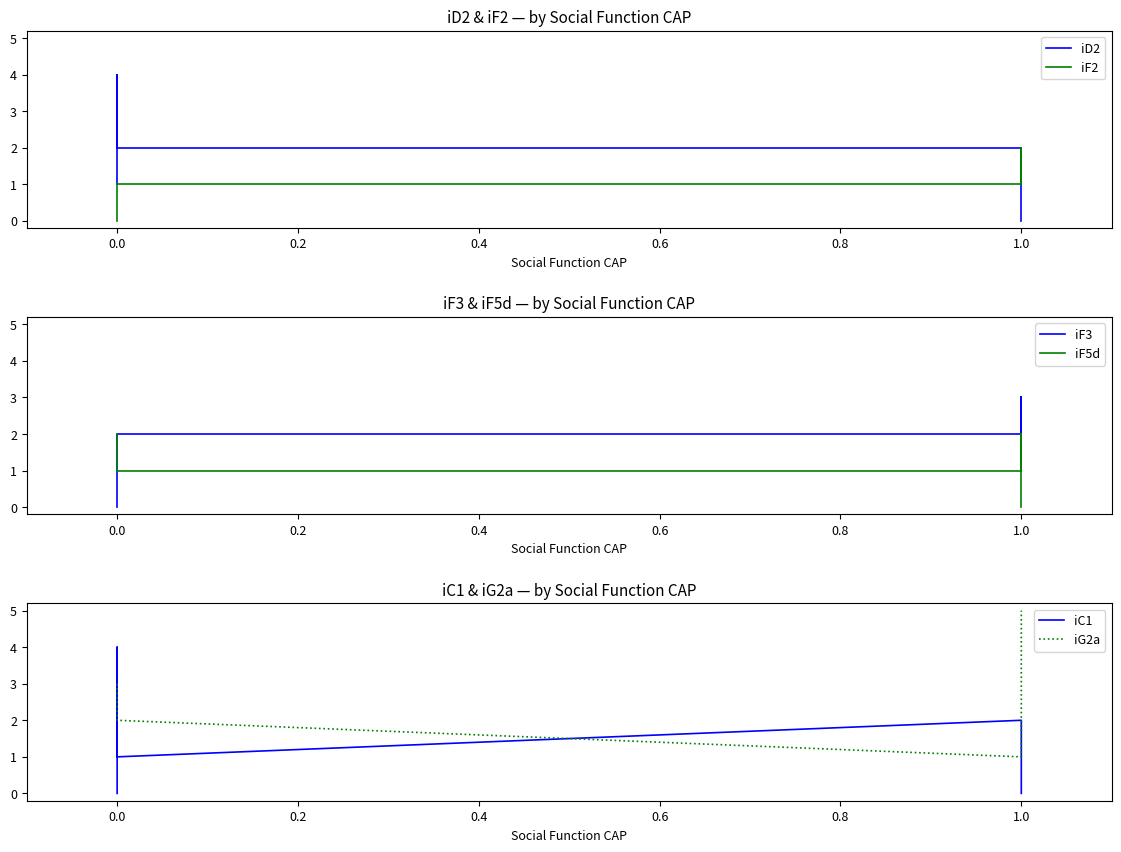

What is the maximum value for iG2a?

5